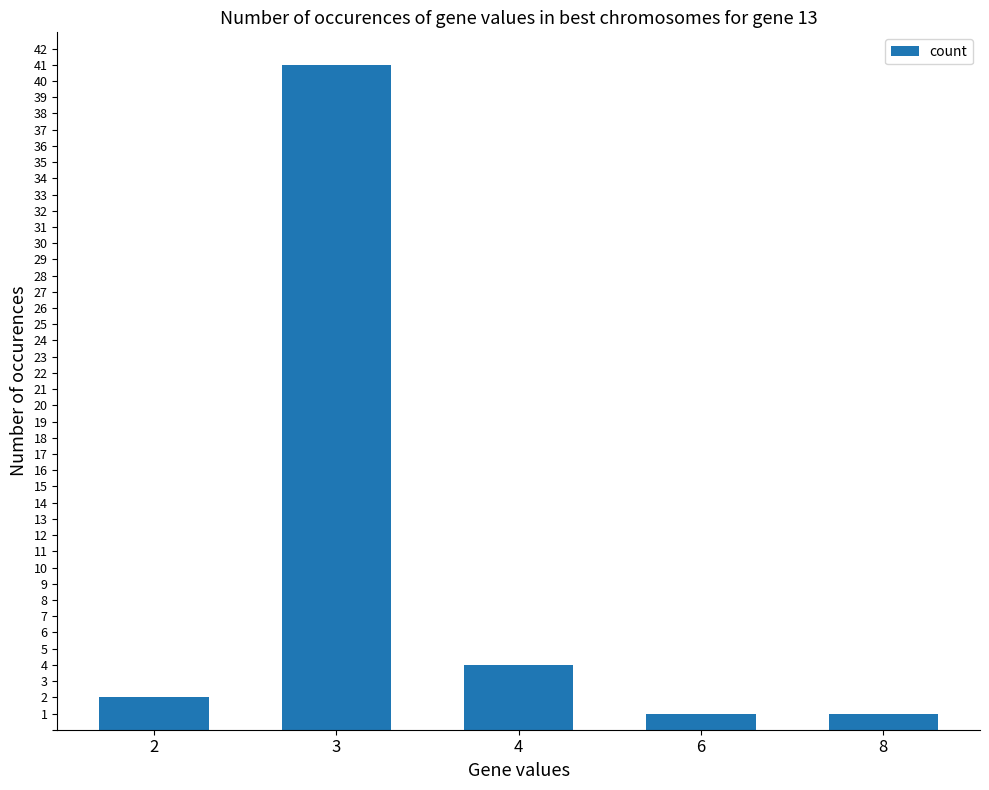

Is it true that the value at 3 is 55?

False